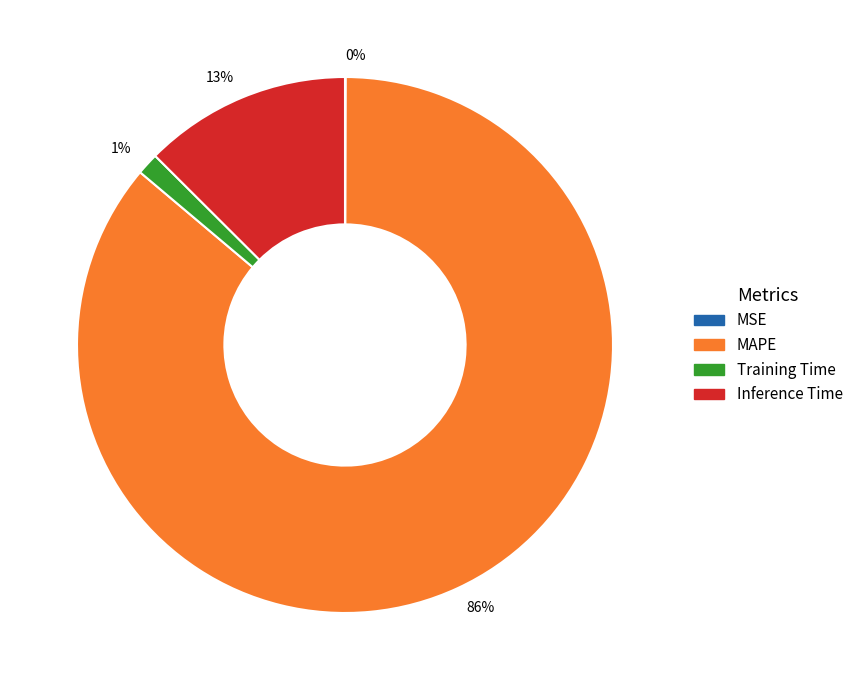

Which category has the biggest portion of the pie?

86%